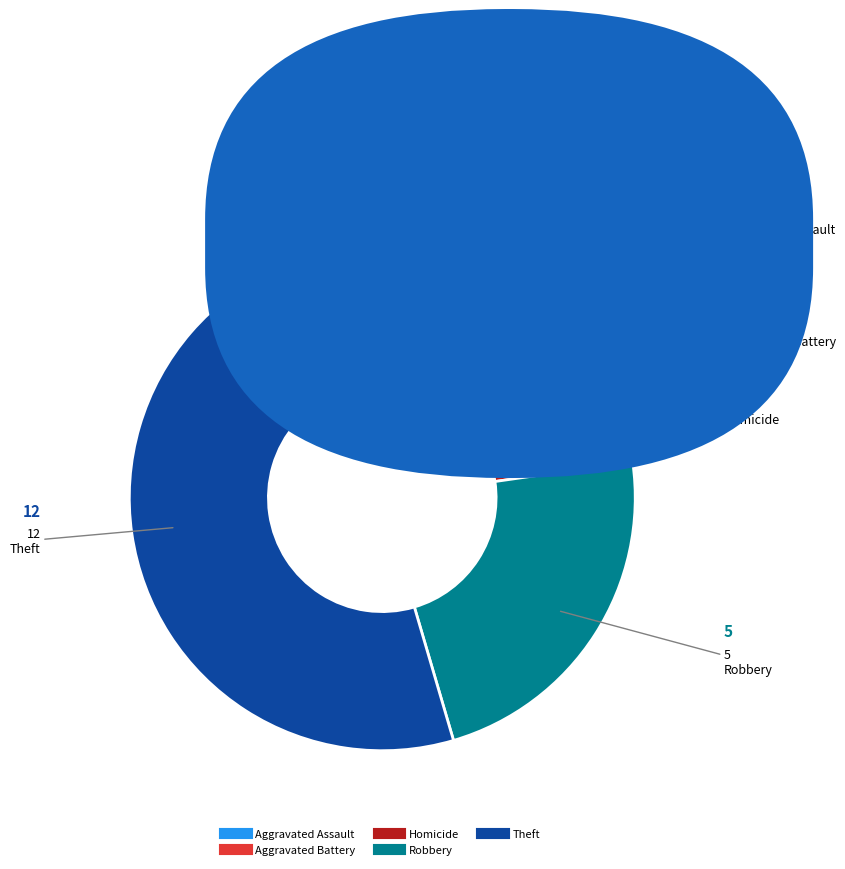

Is there any slice that represents more than half of the pie?

Yes